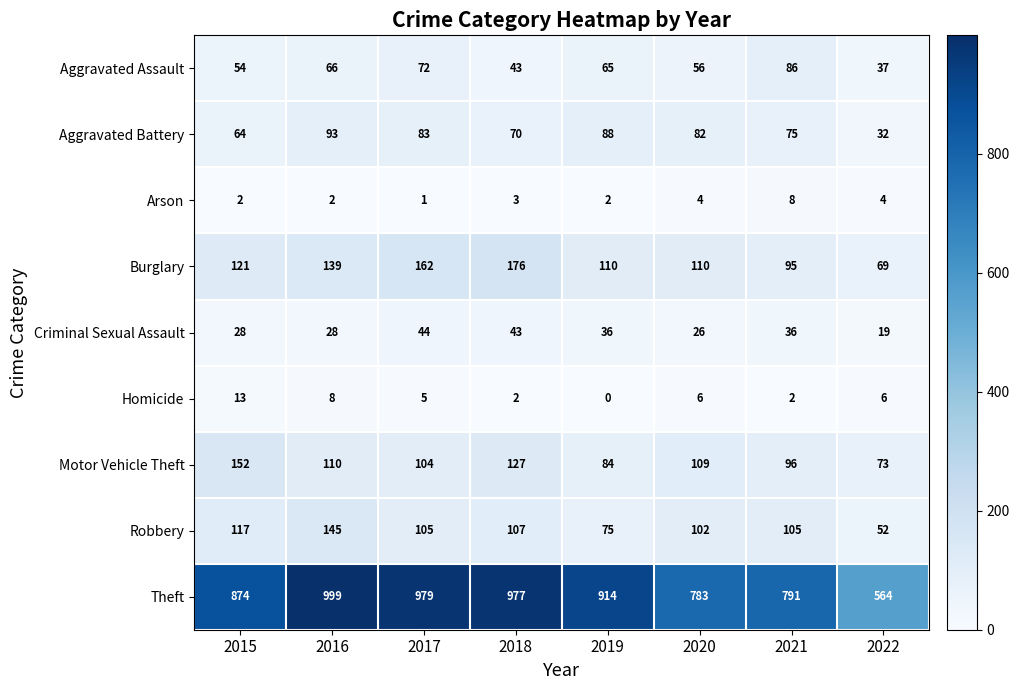

How many data points does each series have?

8